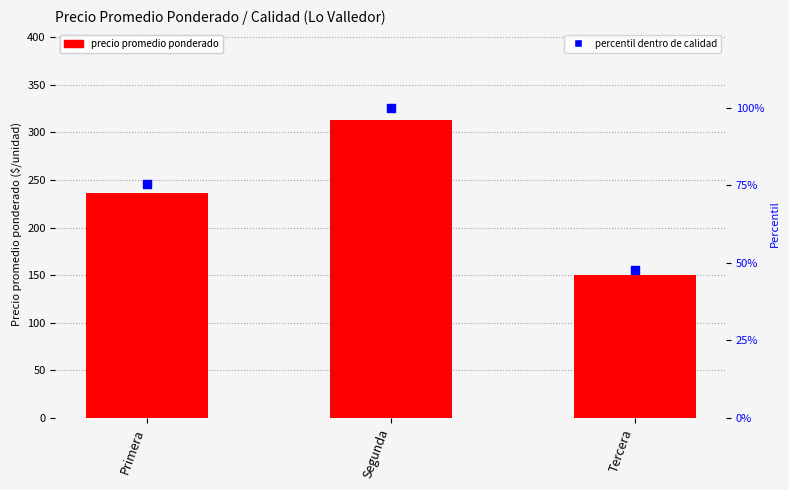

Which series has the largest Y range (max minus min)?

precio promedio ponderado